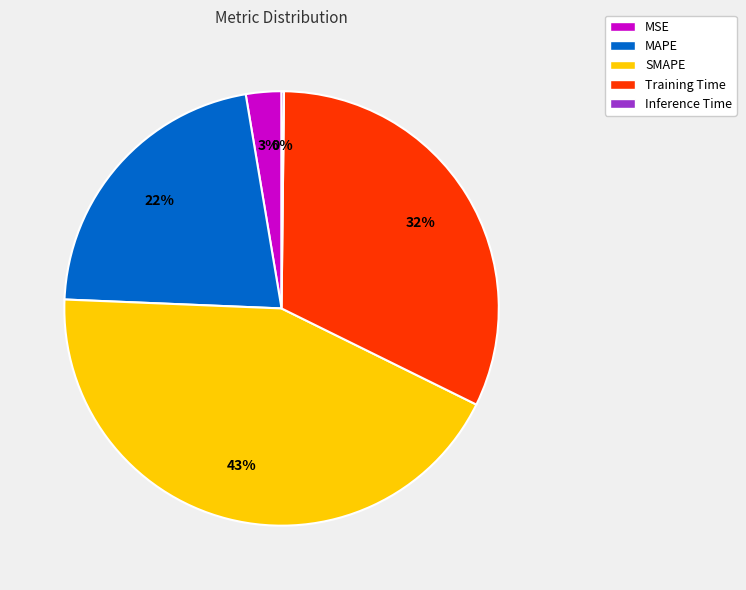

What is the largest slice in the pie chart?

SMAPE